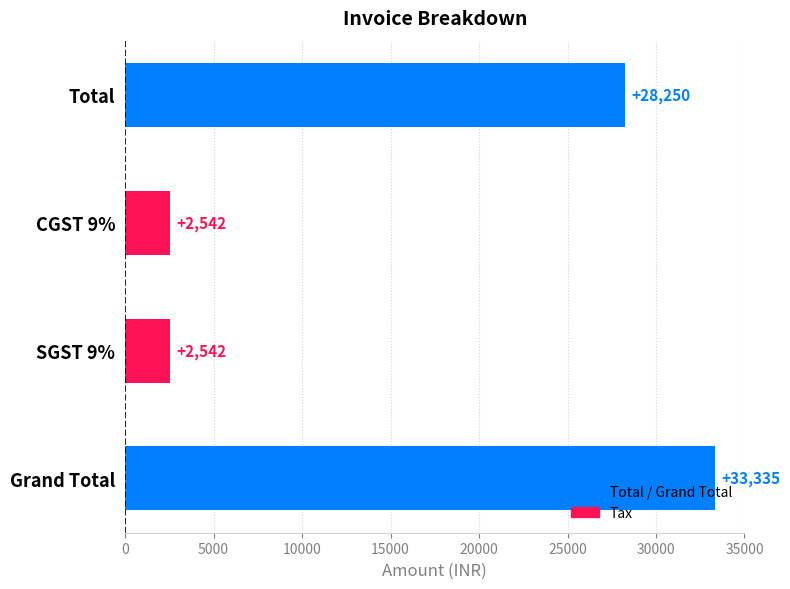

Which category has the highest value across all series?

Grand Total